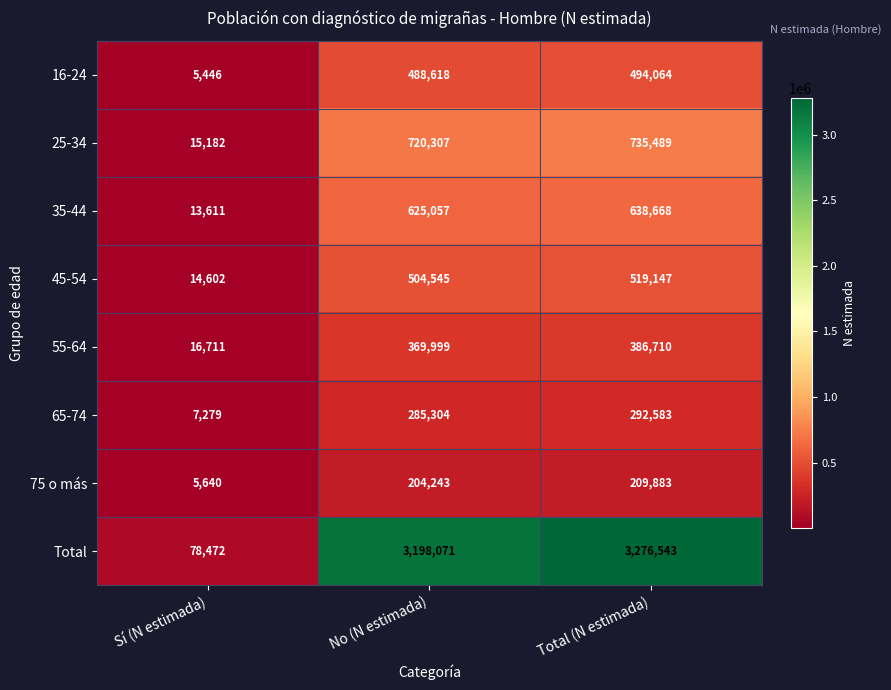

What is the spread (max minus min) of values at No (N estimada)?

2993828